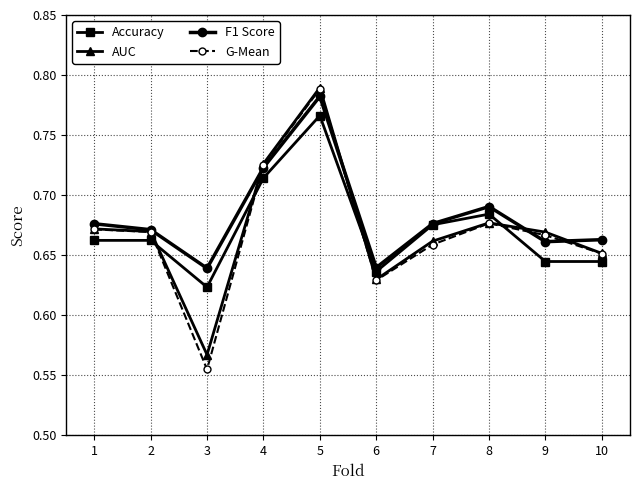

How many Accuracy values are between 0 and 1?

10